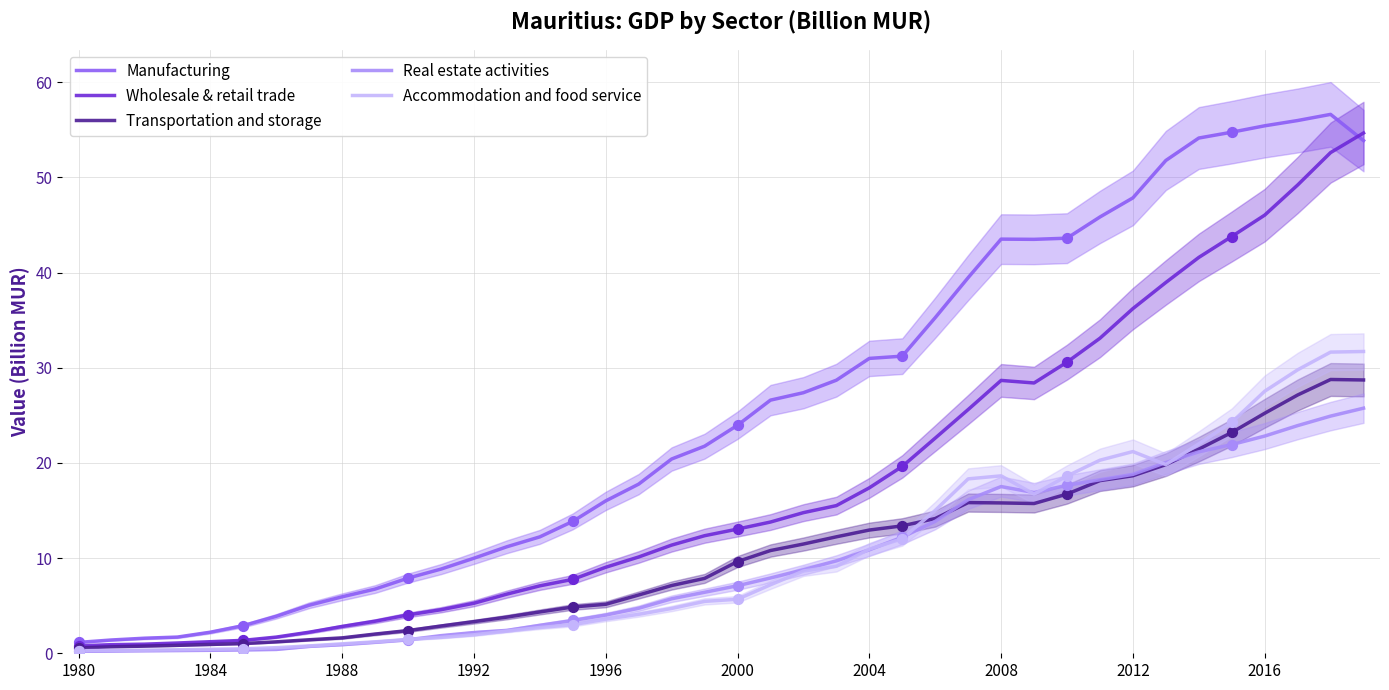

At which category is the sum across all series the highest?

39